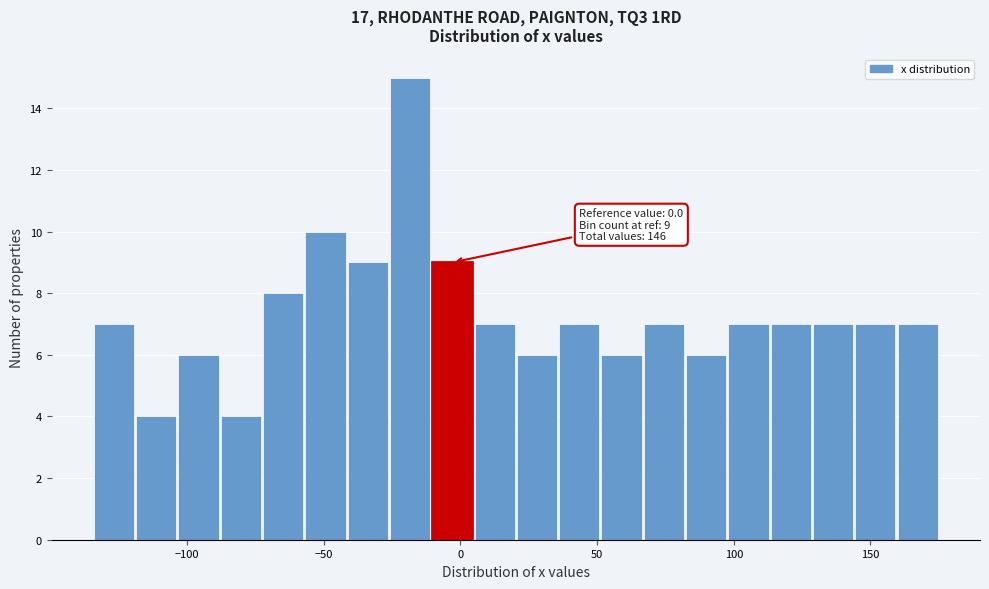

Around what value on the x-axis is the tallest bar? Give the approximate position of its centre, as read against the axis.

-20